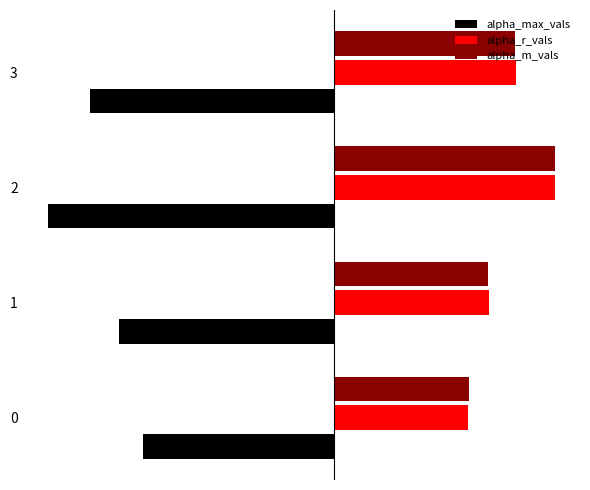

What are all the series names shown in the legend?

alpha_max_vals, alpha_r_vals, alpha_m_vals